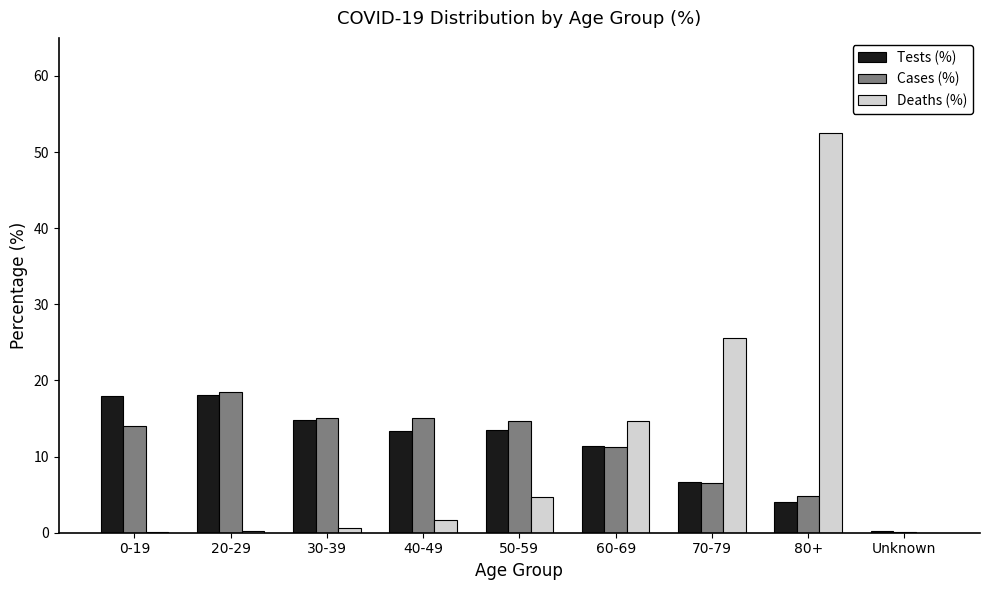

True or false: Tests (%) has a value of 15.6 at 60-69.

False